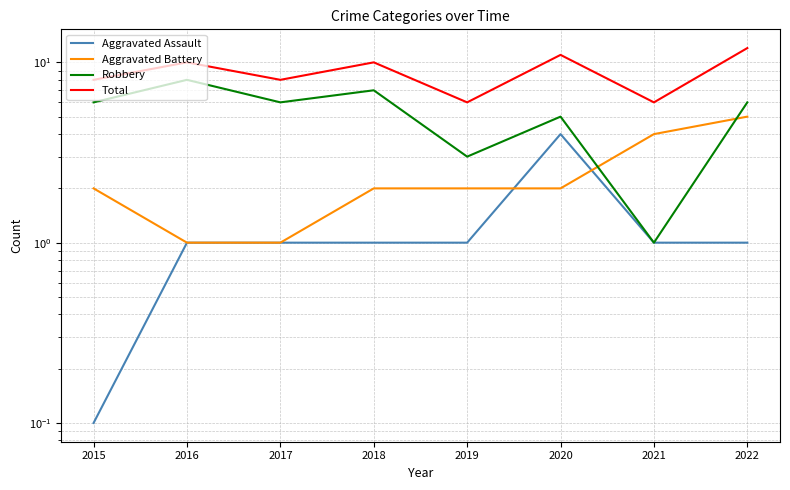

Rank the categories by Aggravated Battery value from lowest to highest.

2016, 2017, 2015, 2018, 2019, 2020, 2021, 2022